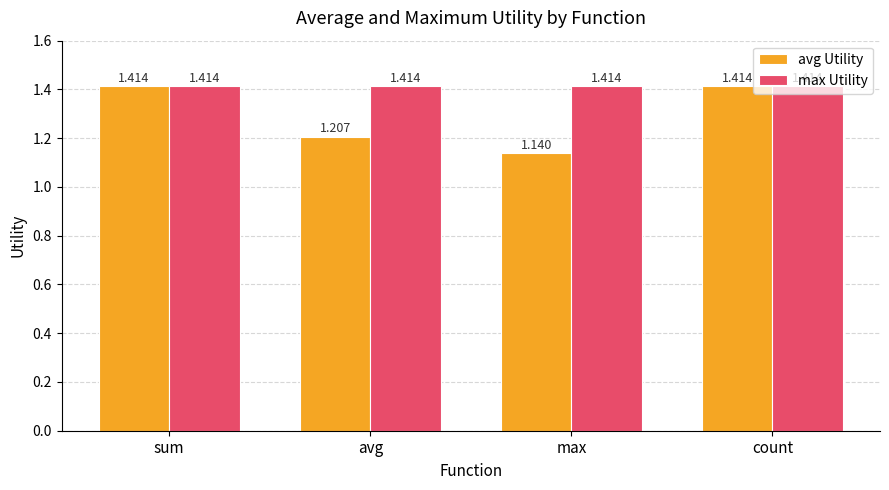

Which series has the largest total across all categories?

max Utility